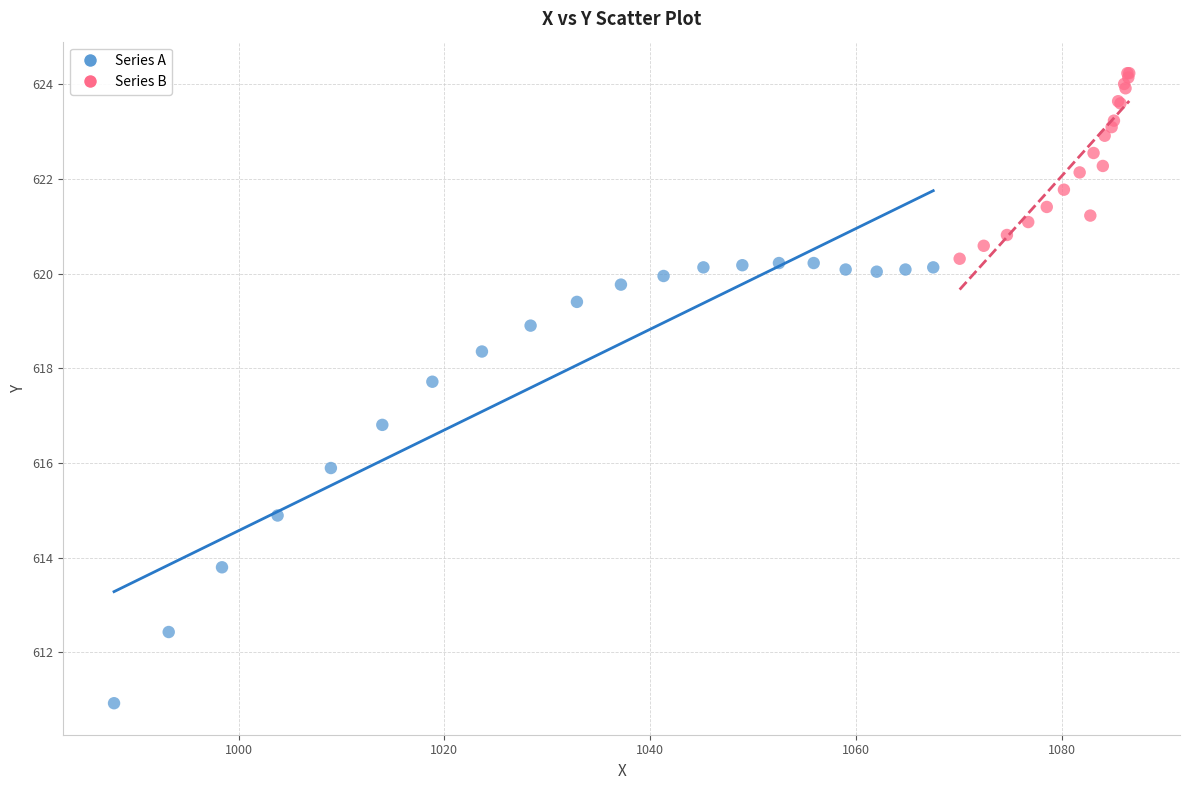

What are all the series names shown in the legend?

Series A, Series B